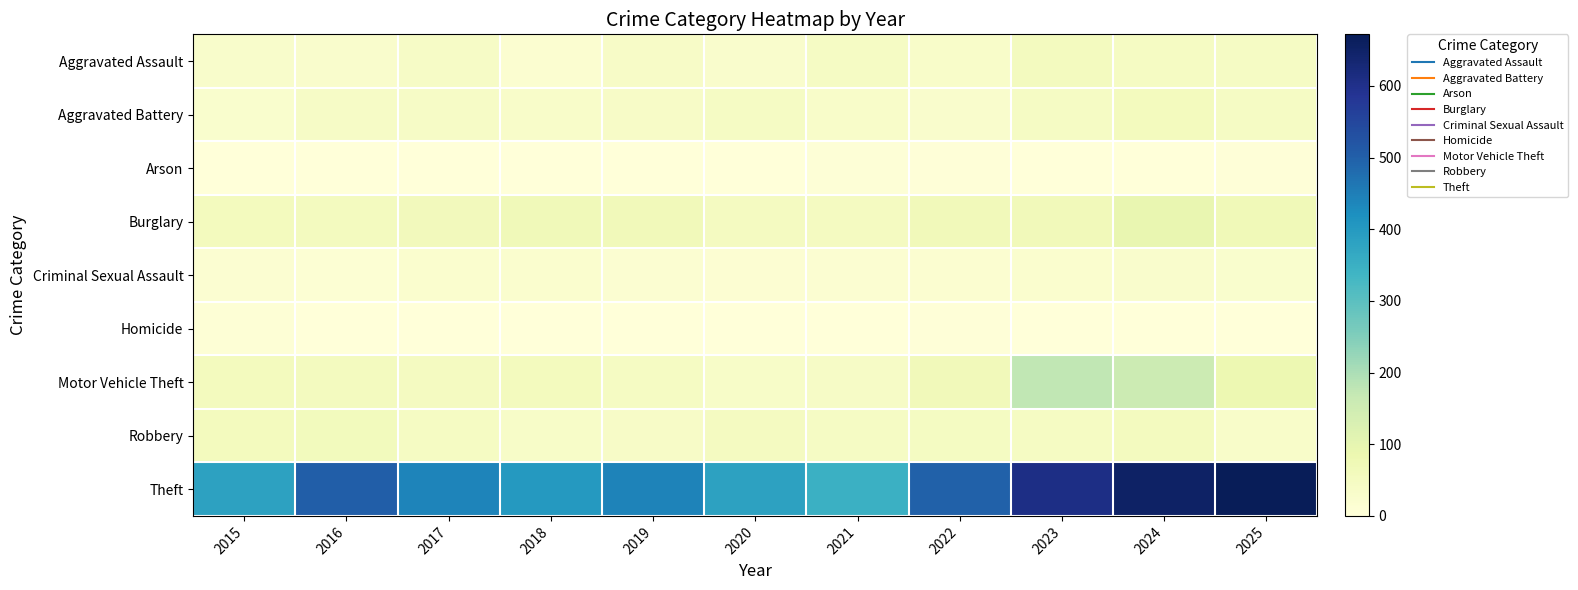

What is the spread (max minus min) of values at 2023?

606